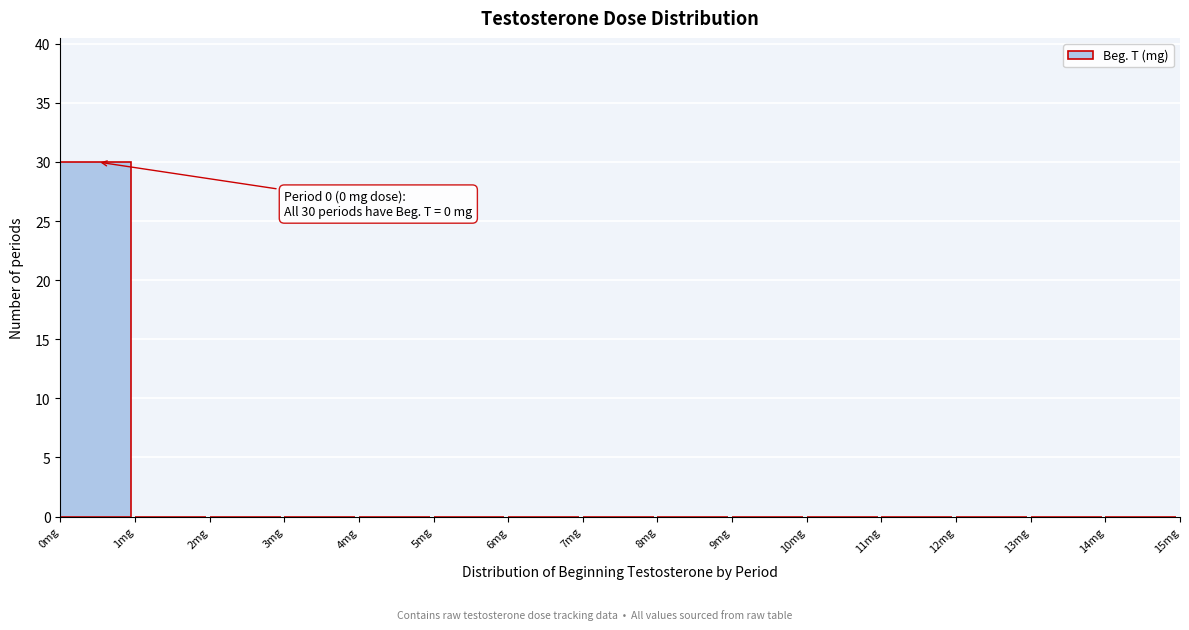

Over which range of the x-axis is the bar tallest?

0 to 1